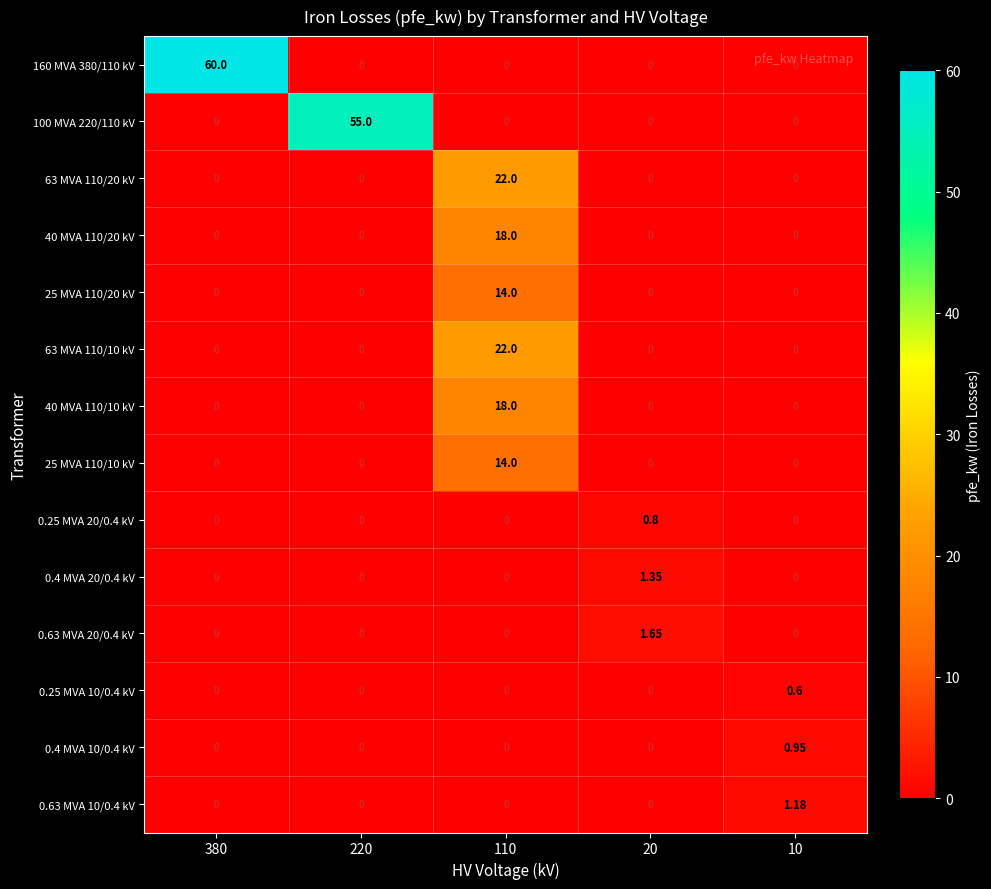

Is the value of 0.4 MVA 20/0.4 kV at 20 greater than the value of 0.63 MVA 20/0.4 kV at 220?

Yes